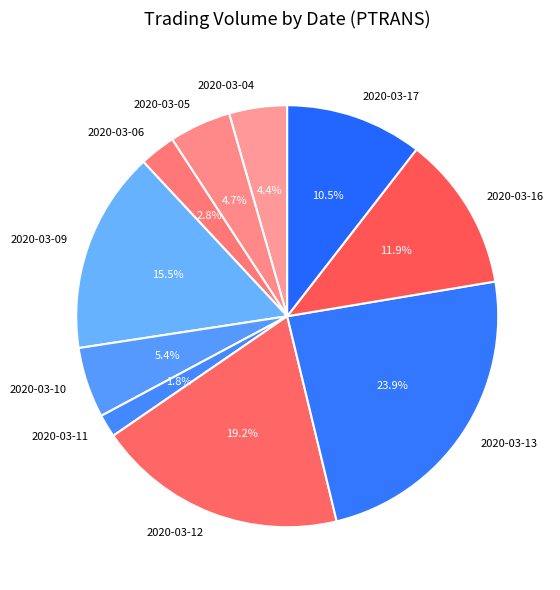

Approximately how many times larger is the value at 2020-03-16 compared to 2020-03-17?

1.1